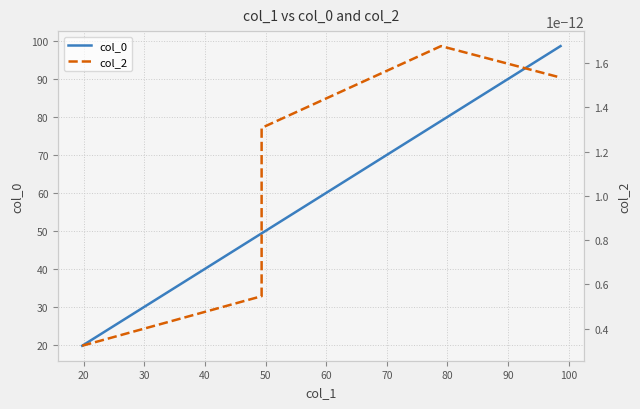

The value of col_0 at 40 is 103.4. True or false?

False